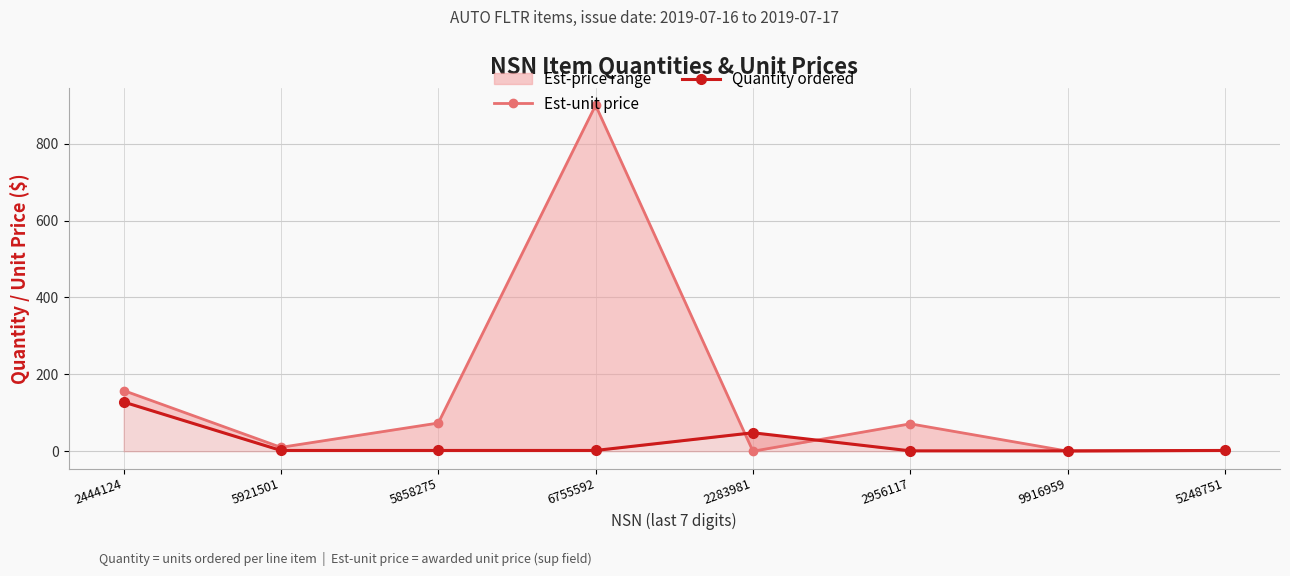

What is the sum of all Est-unit price values?

1214.8